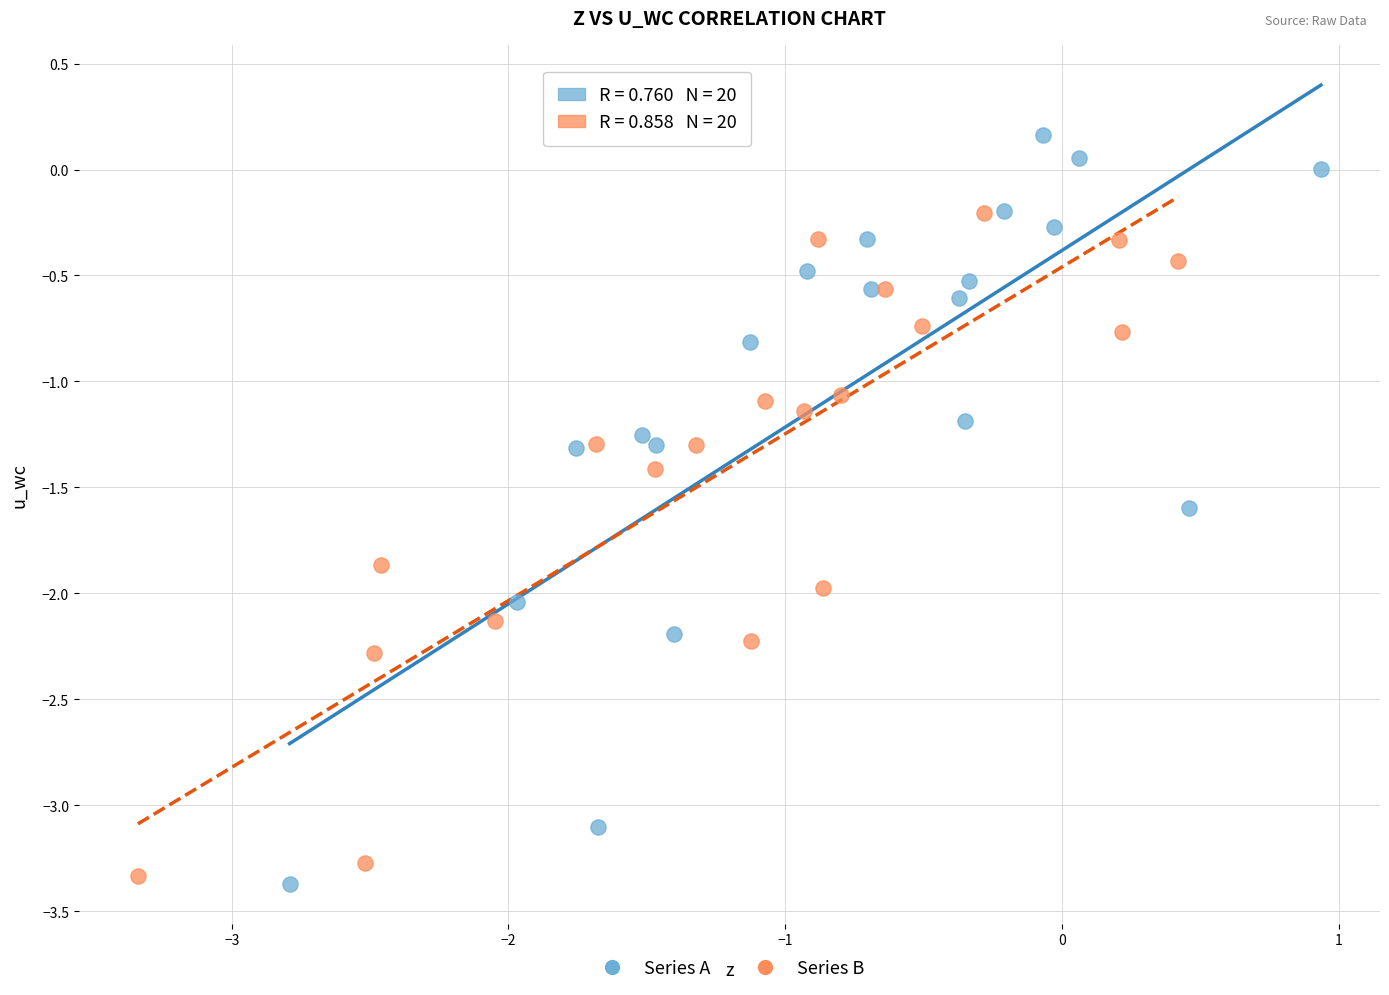

Which series reaches the maximum Y coordinate?

Series A